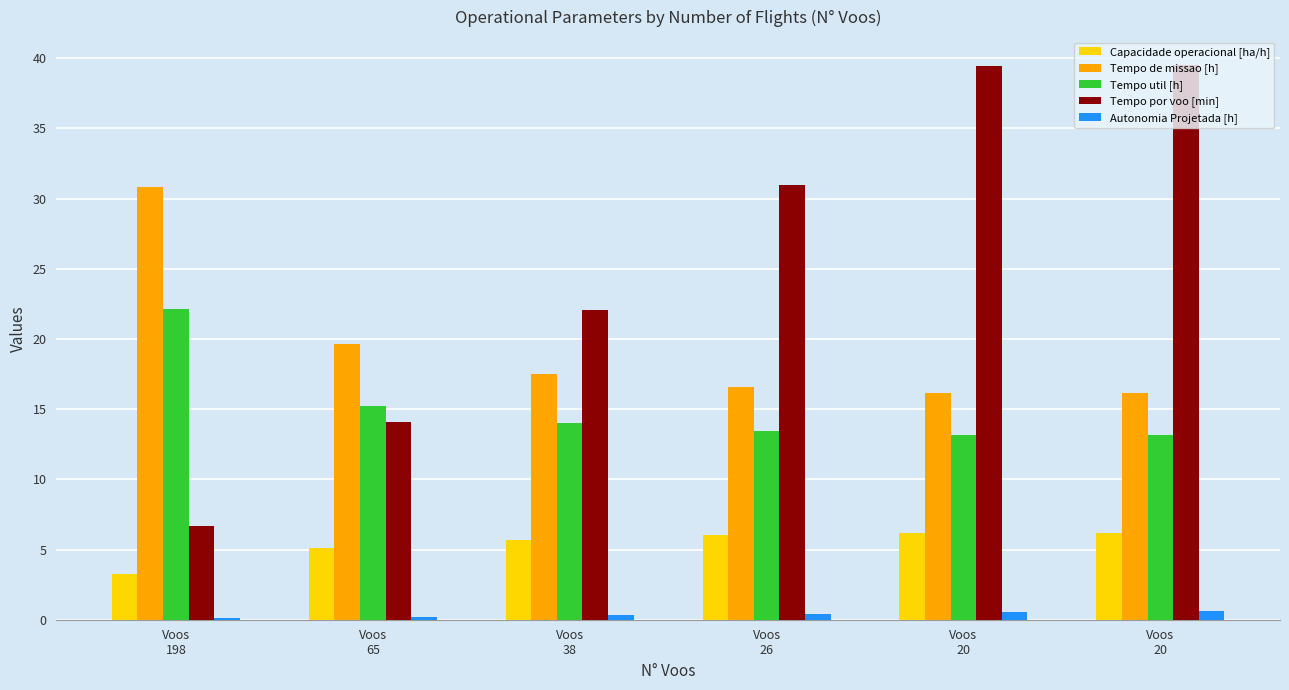

Which label corresponds to the largest value in the chart?

Voos
20